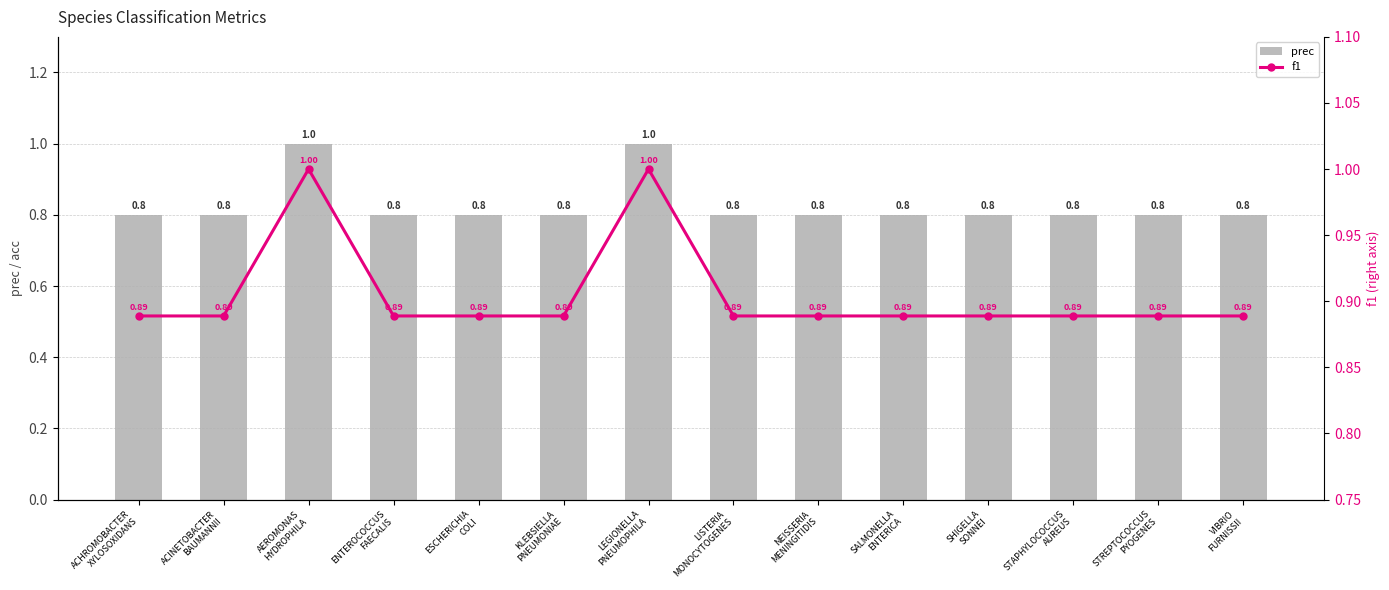

The prec series shows 0.8 at KLEBSIELLA
PNEUMONIAE. True or false?

True